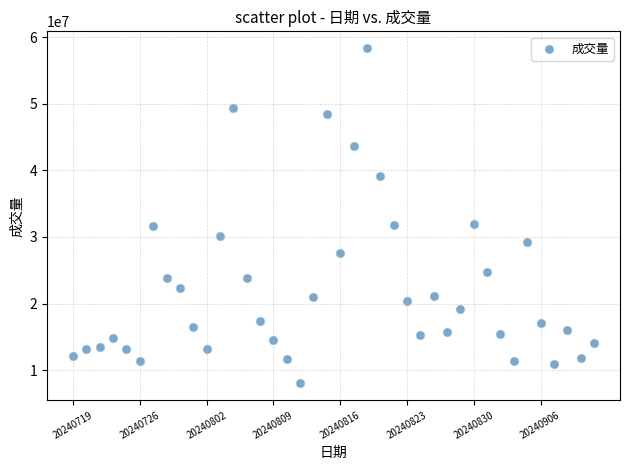

What is the range of Y values (max minus min)?

50333500